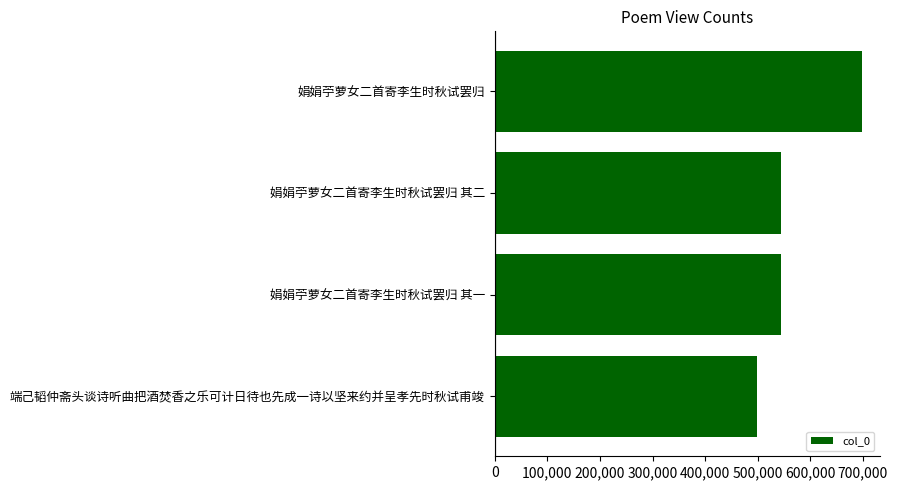

What is the label of the 4th bar from the top?

端己韬仲斋头谈诗听曲把酒焚香之乐可计日待也先成一诗以坚来约并呈孝先时秋试甫竣